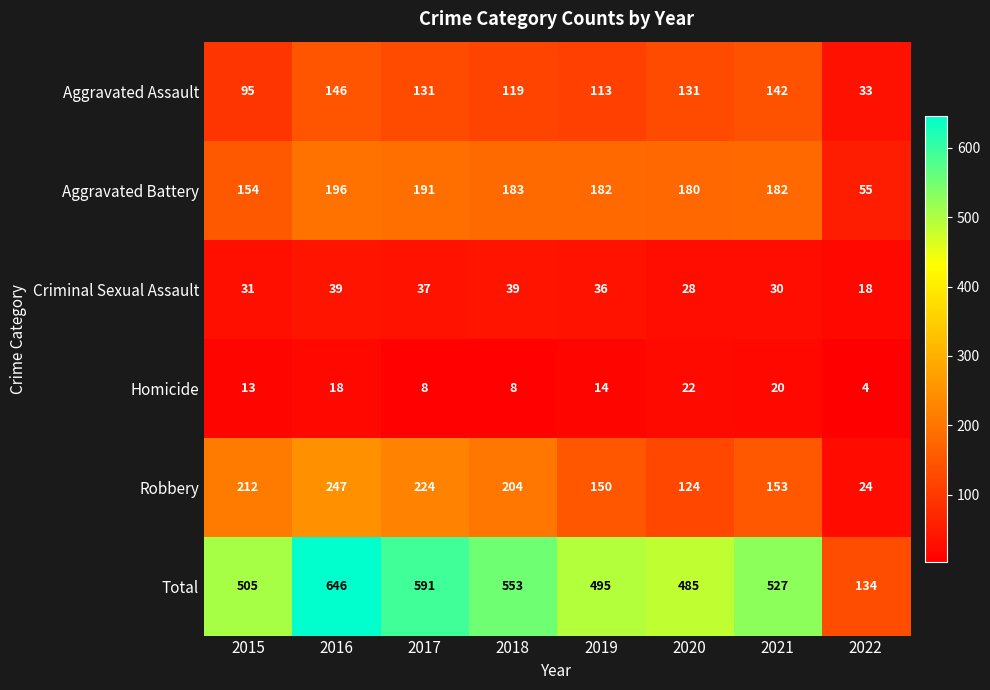

What is the total value across all series at 2018?

1106